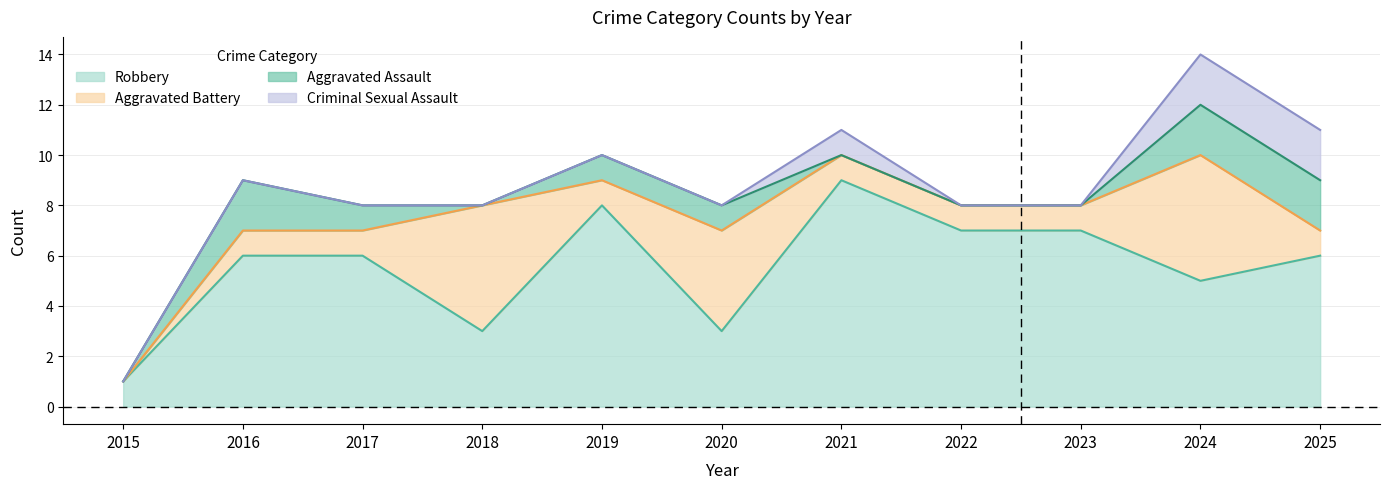

In Aggravated Battery, how many points are higher than both neighbors (excluding endpoints)?

3